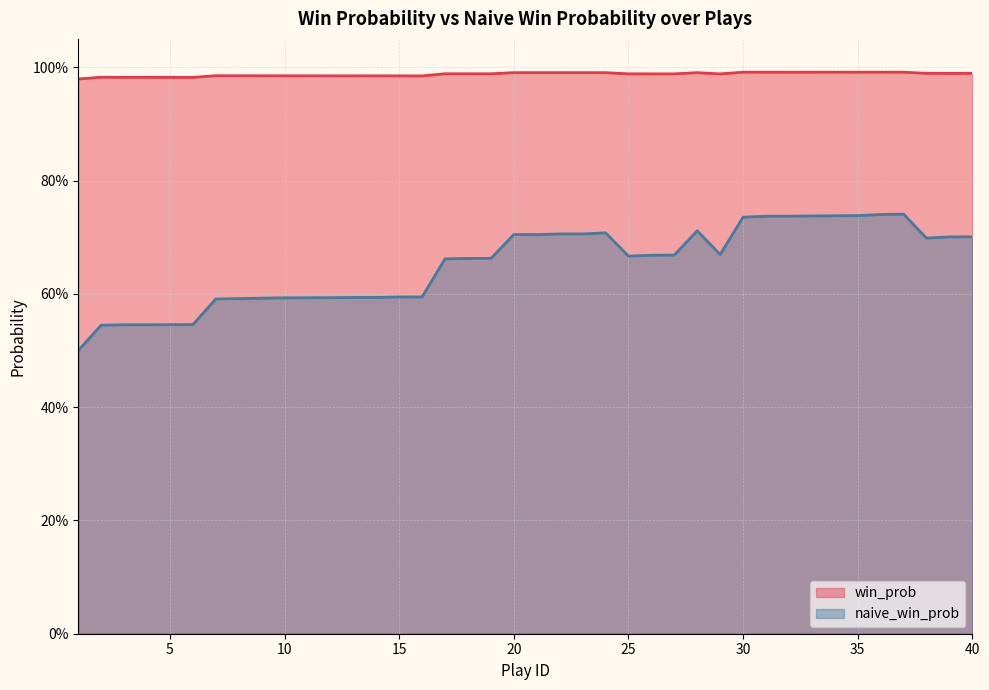

True or false: win_prob and naive_win_prob intersect in this chart.

False